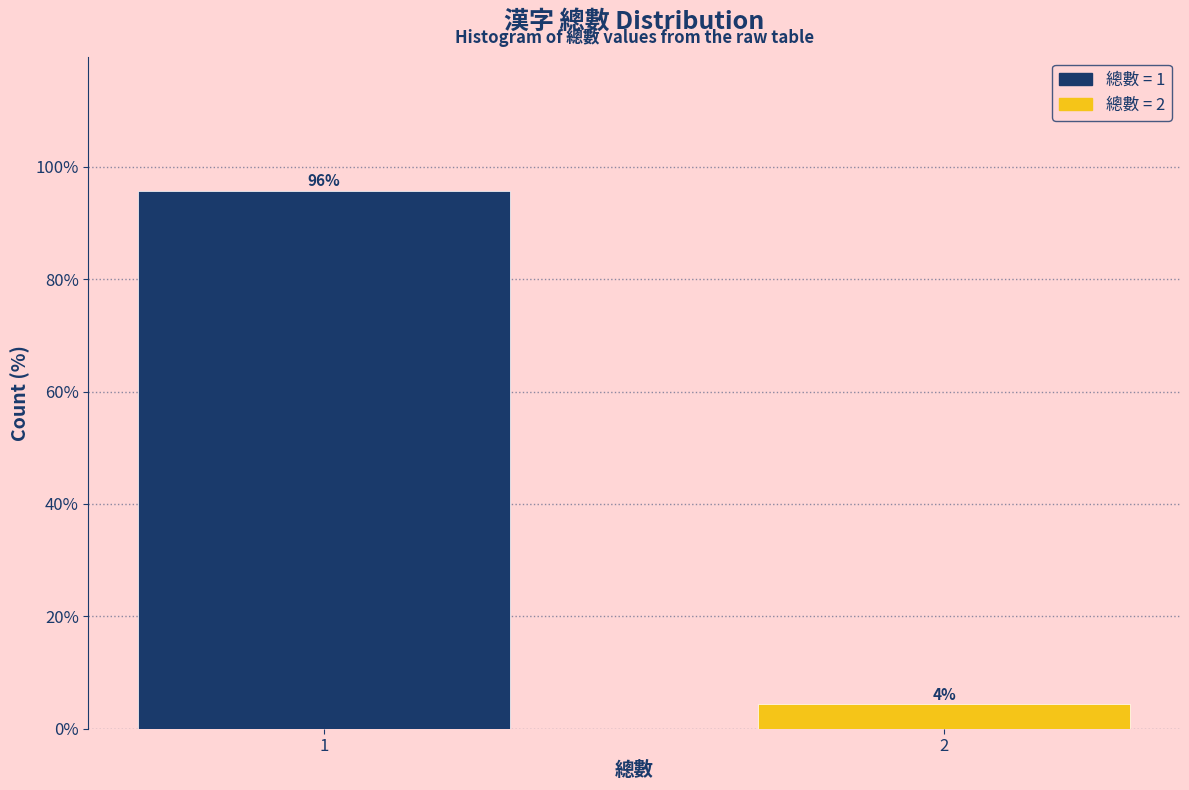

What value does the data have at 1?

95.7